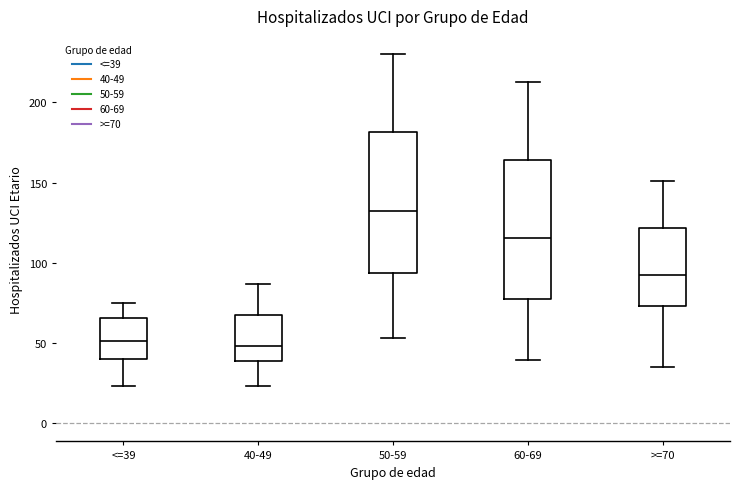

Where does the median line of the box for 40-49 sit on the y-axis? The values are not printed on the chart, so give them approximately, as read against the axis.

50